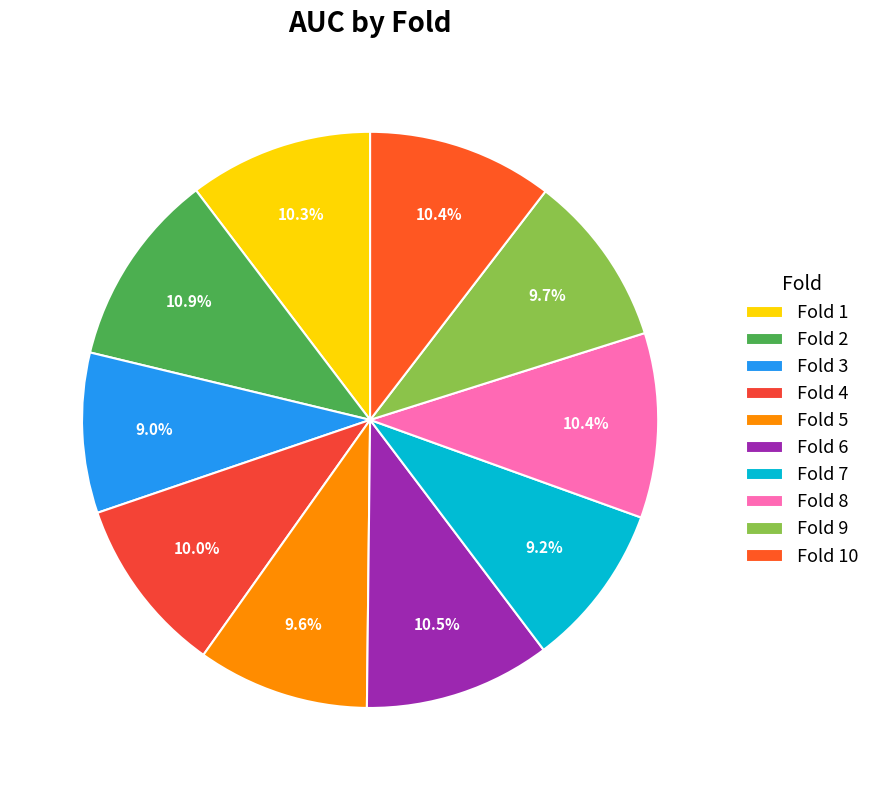

Count the number of slices in the pie.

10